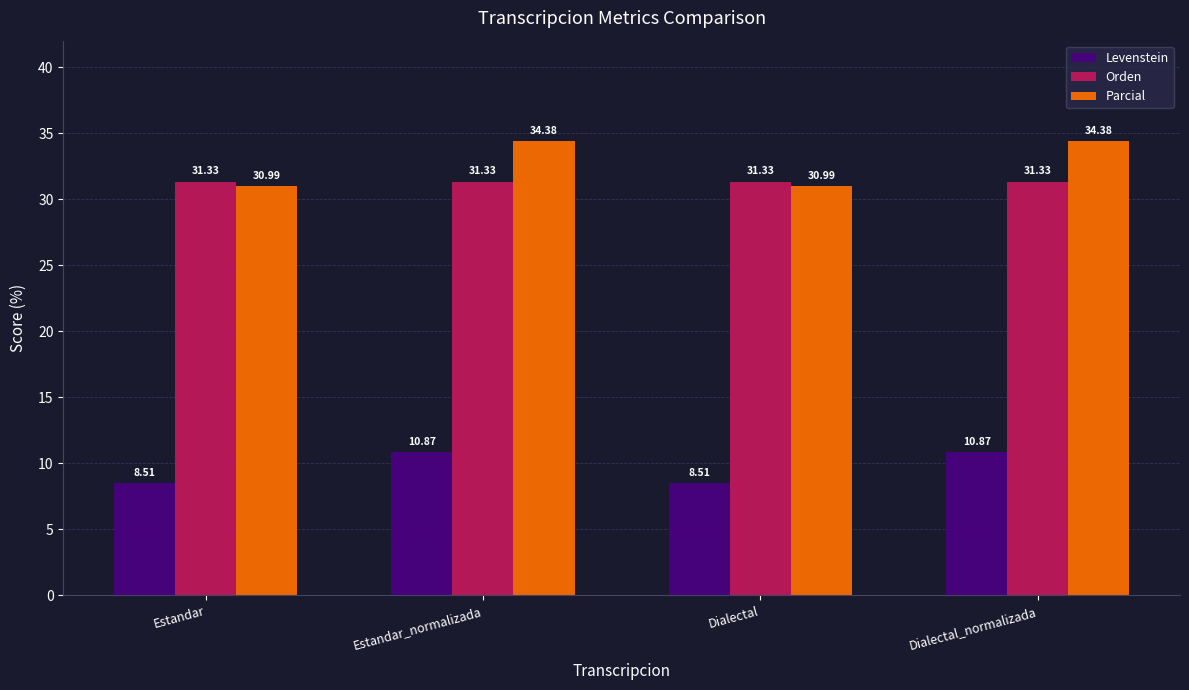

What is the maximum value shown in the chart?

34.4